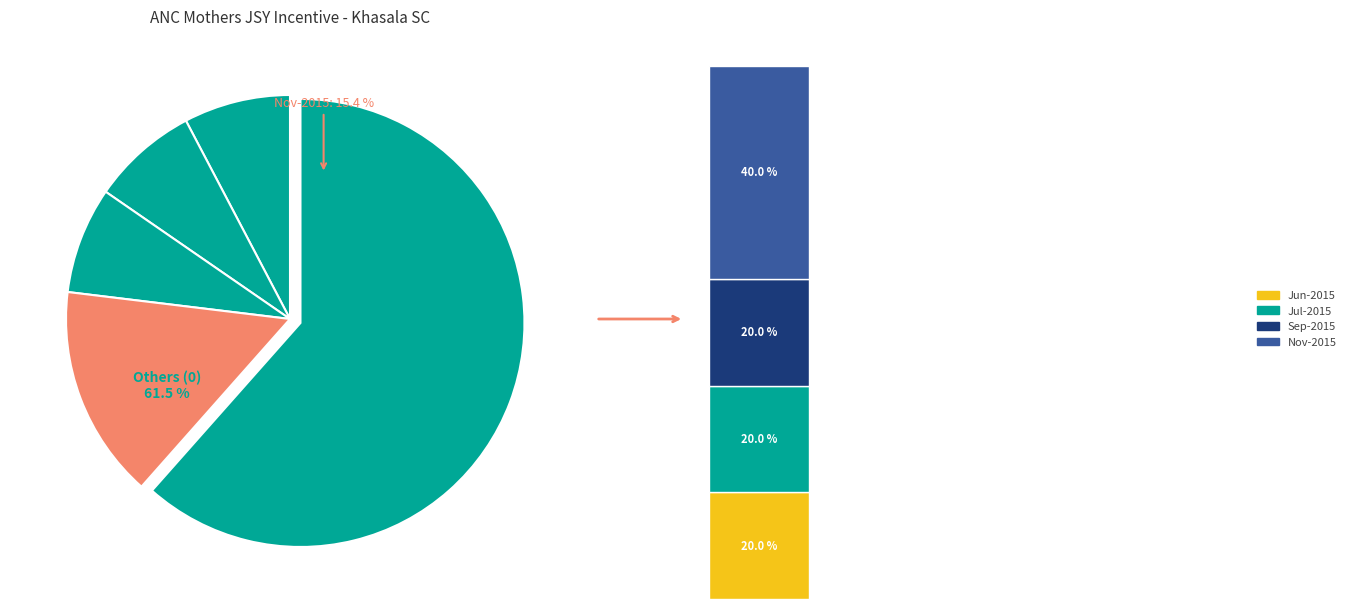

Does any single category account for the majority?

No